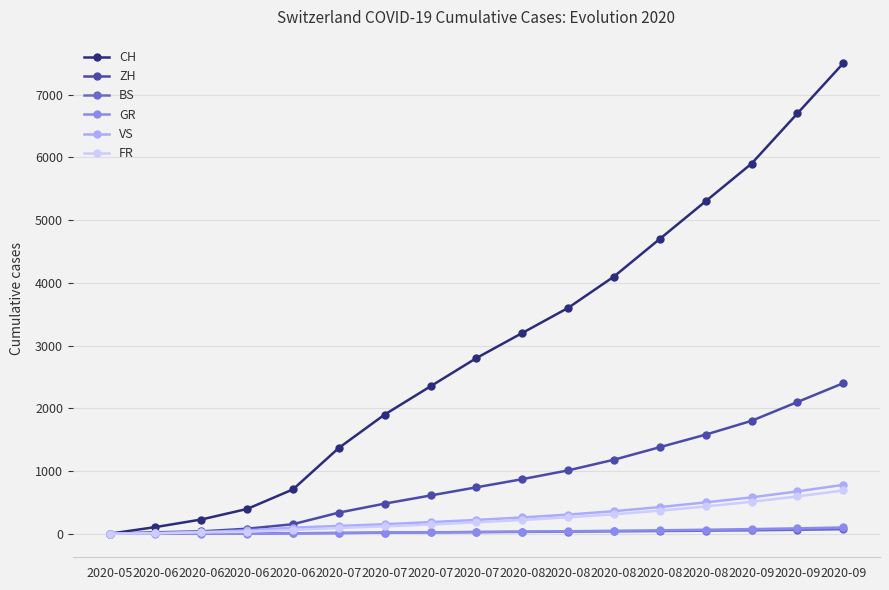

Reading right to left, list all the values displayed in this chart.

CH: 7500	6700	5900	5300	4700	4100	3600	3200	2800	2350	1900	1368	707	395	227	106	0
ZH: 2400	2100	1800	1580	1380	1180	1010	870	740	610	480	337	152	80	38	23	0
BS: 72	63	55	49	43	38	34	30	26	22	18	12	7	7	5	4	0
GR: 100	86	74	64	55	47	40	34	28	23	18	12	7	2	2	1	0
VS: 780	675	580	500	425	360	305	260	220	185	152	124	97	53	28	10	0
FR: 690	595	510	435	368	310	262	220	182	148	118	92	61	32	22	9	0